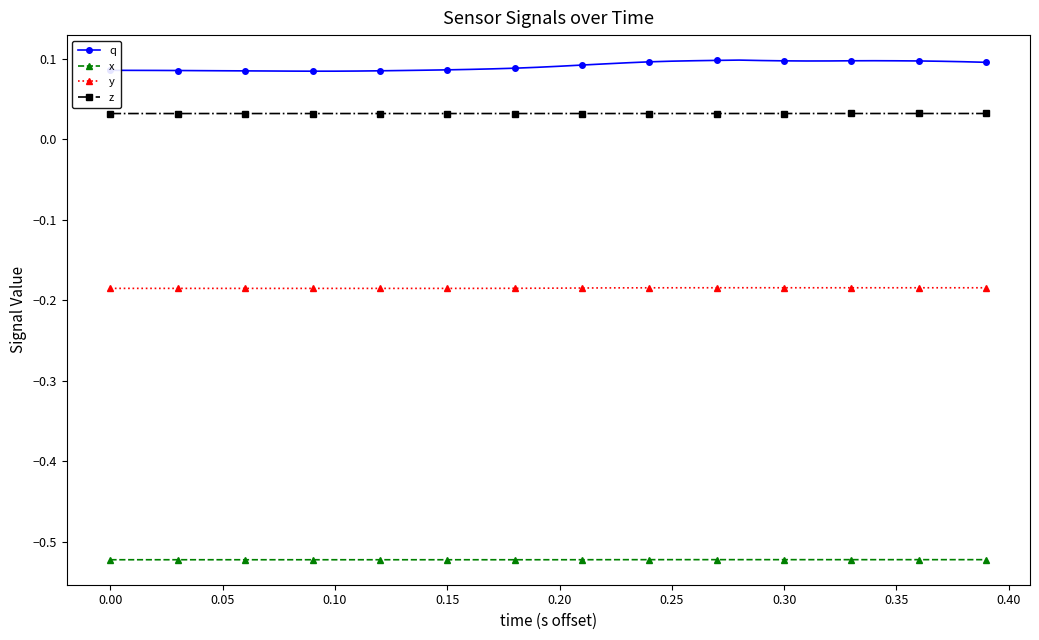

Which series has the largest total across all categories?

q